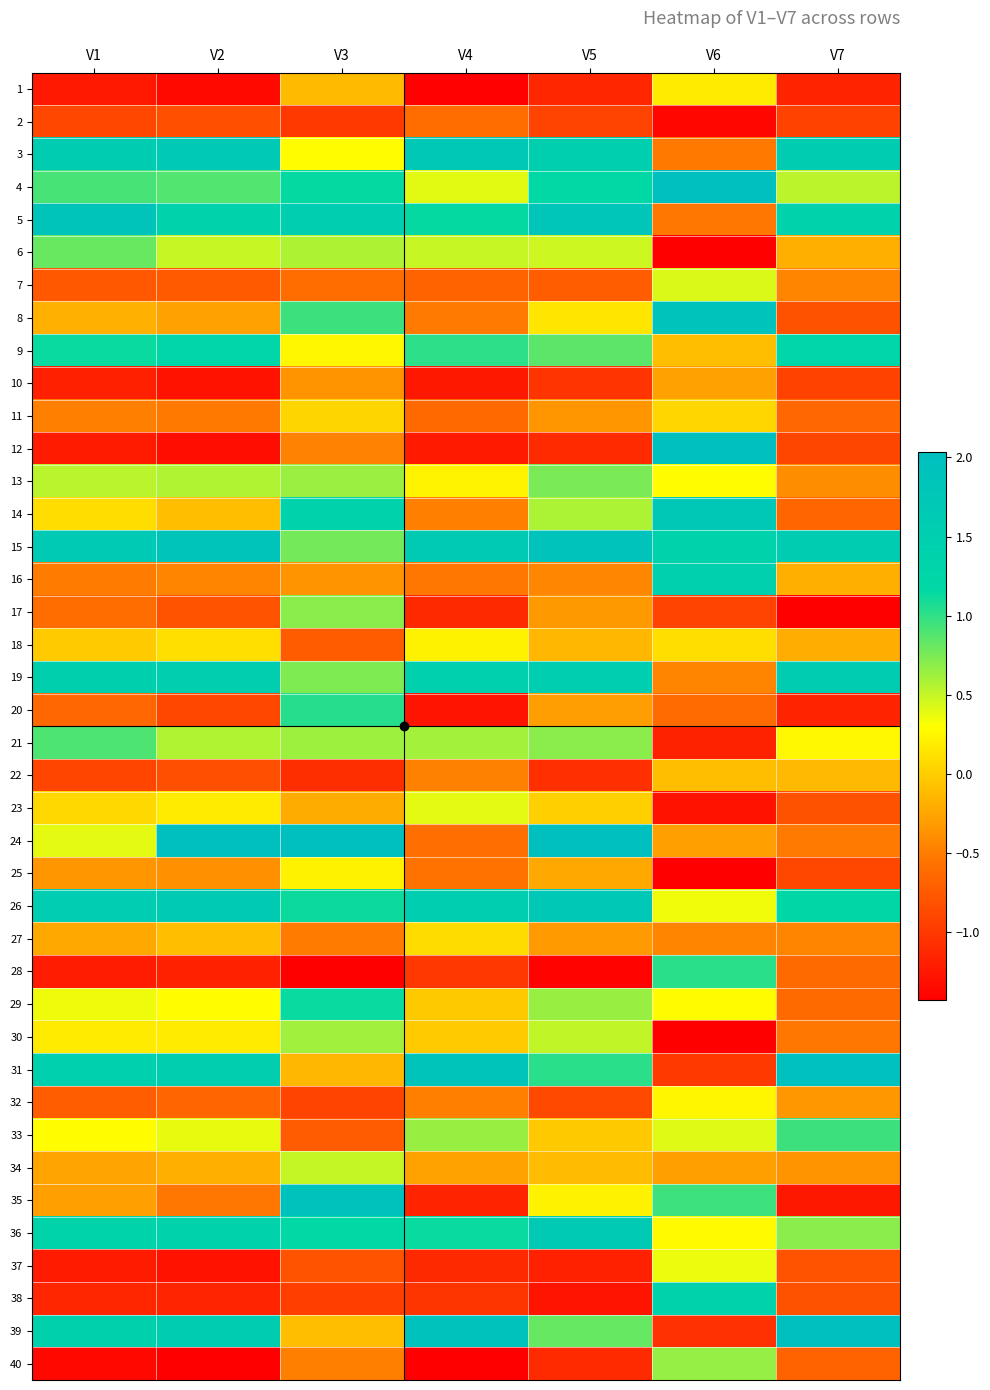

How many series are shown in this chart?

40